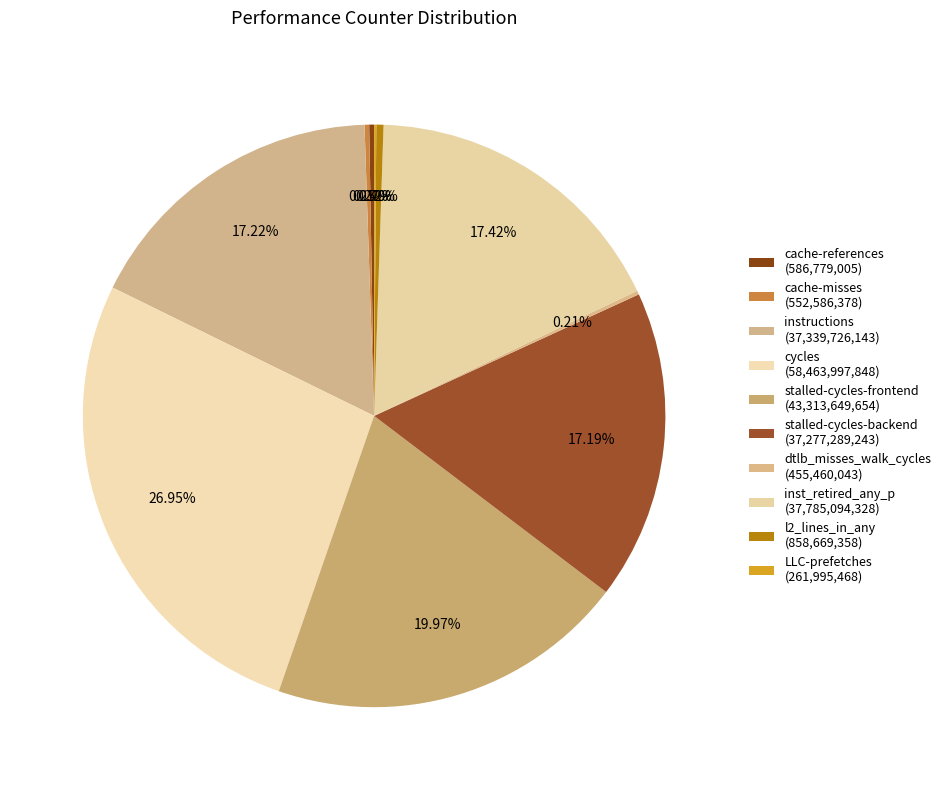

Is there any slice that represents more than half of the pie?

No